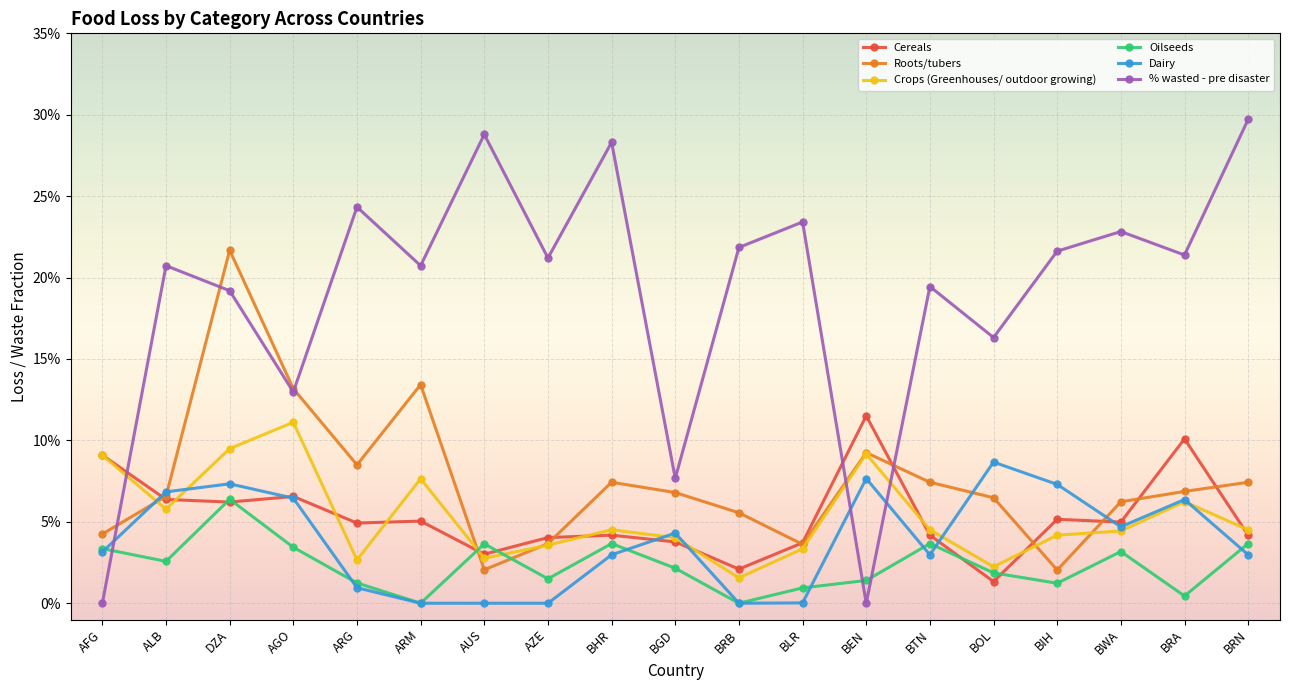

What is the sum of the Oilseeds values at BWA and BHR?

0.1